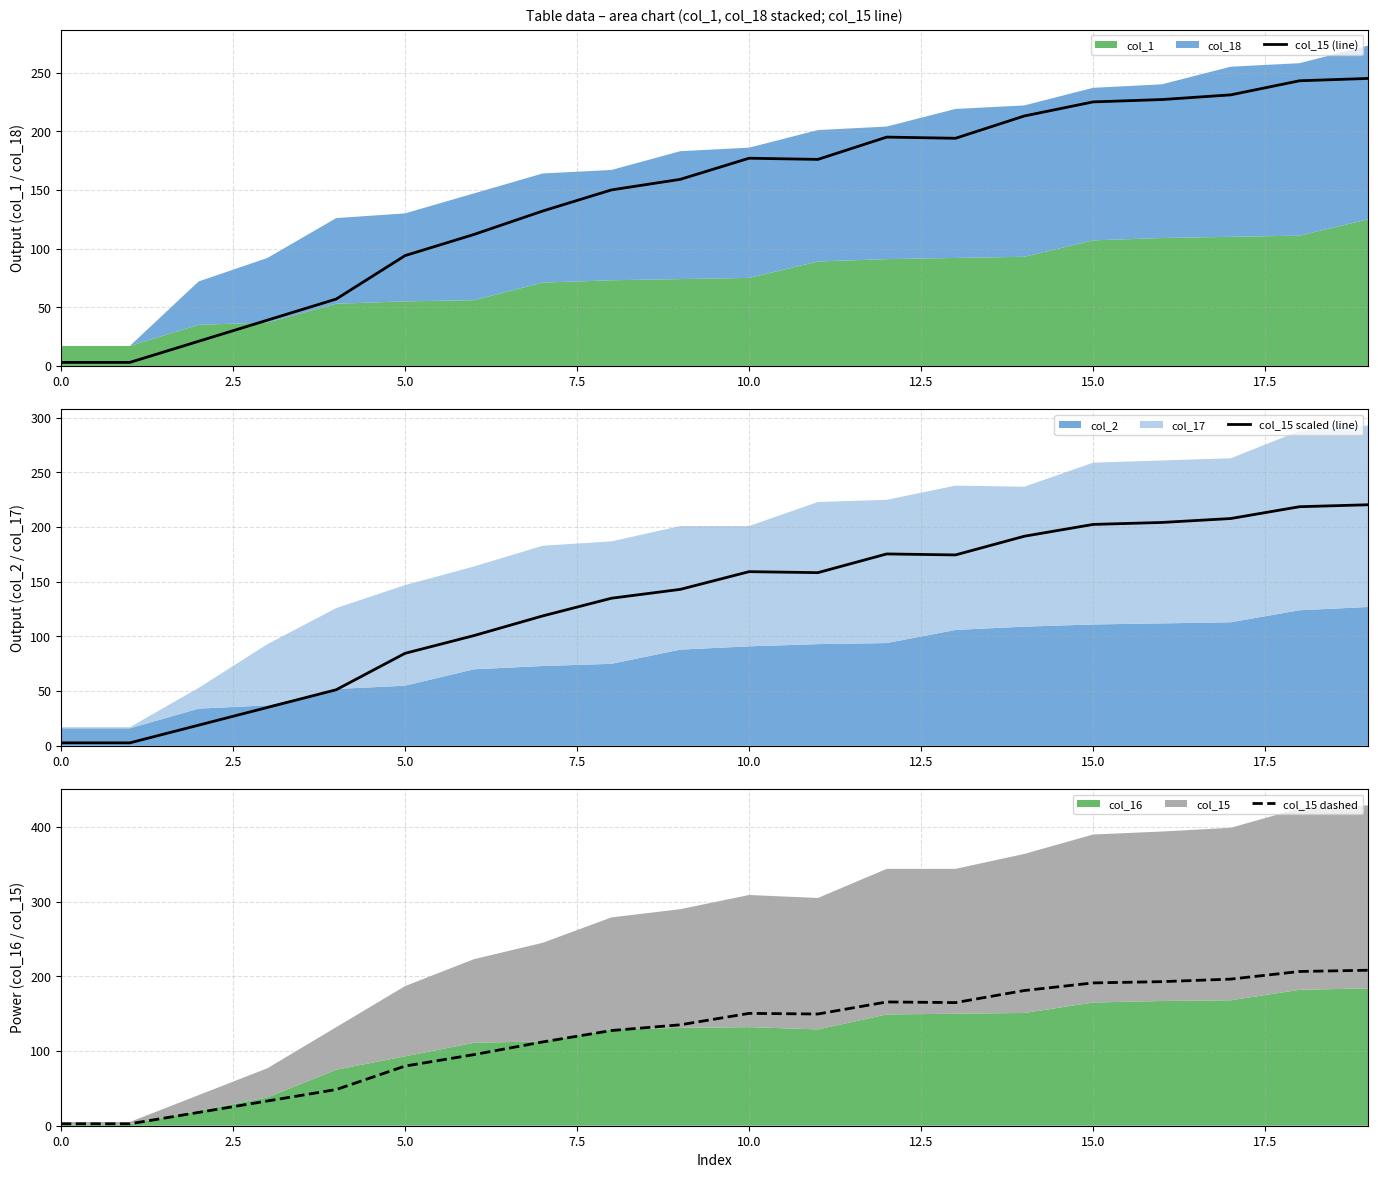

Does the chart display data point markers on the line(s)?

No